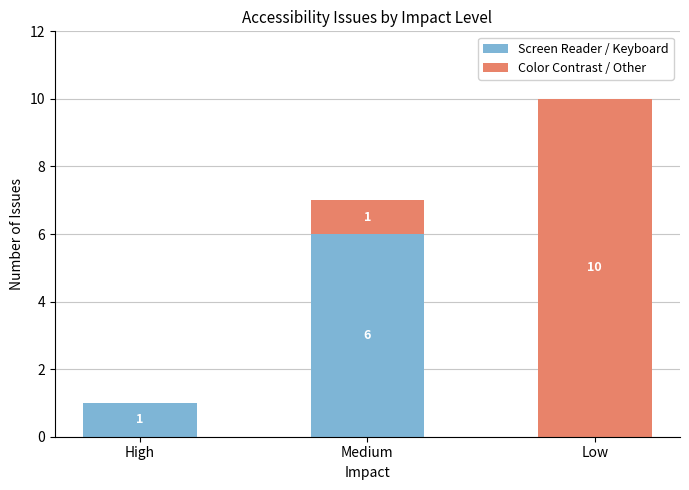

At which category is the sum across all series the highest?

Low